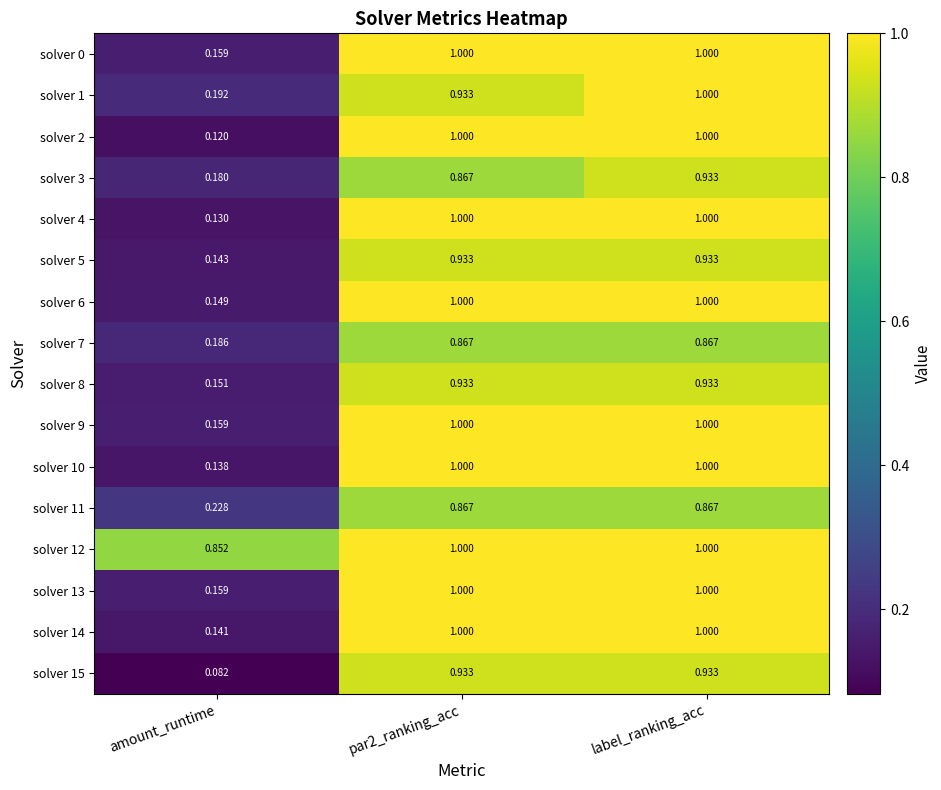

Which series has the widest spread of values?

solver 2